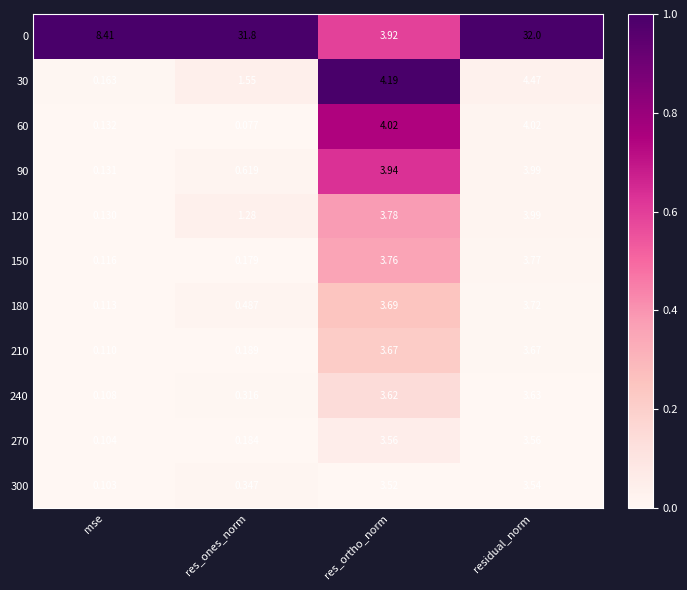

At which category is the sum across all series the highest?

residual_norm